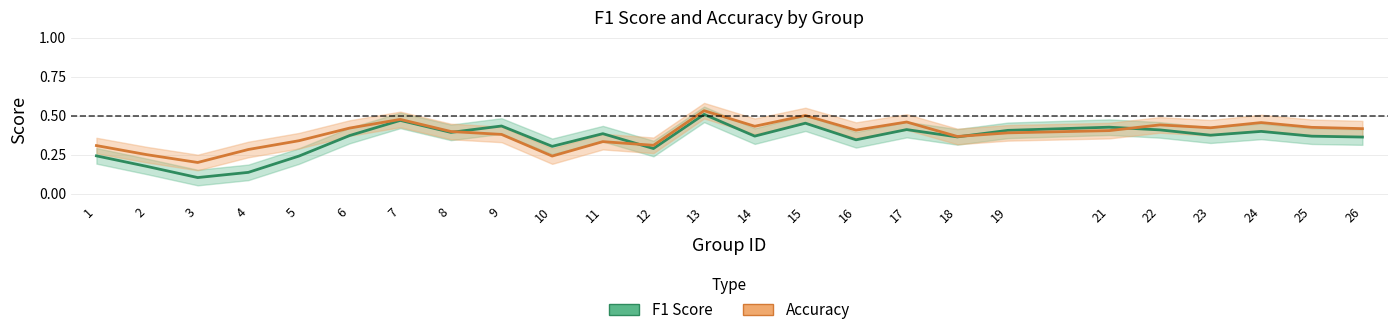

At which label is Accuracy closest to 0?

3